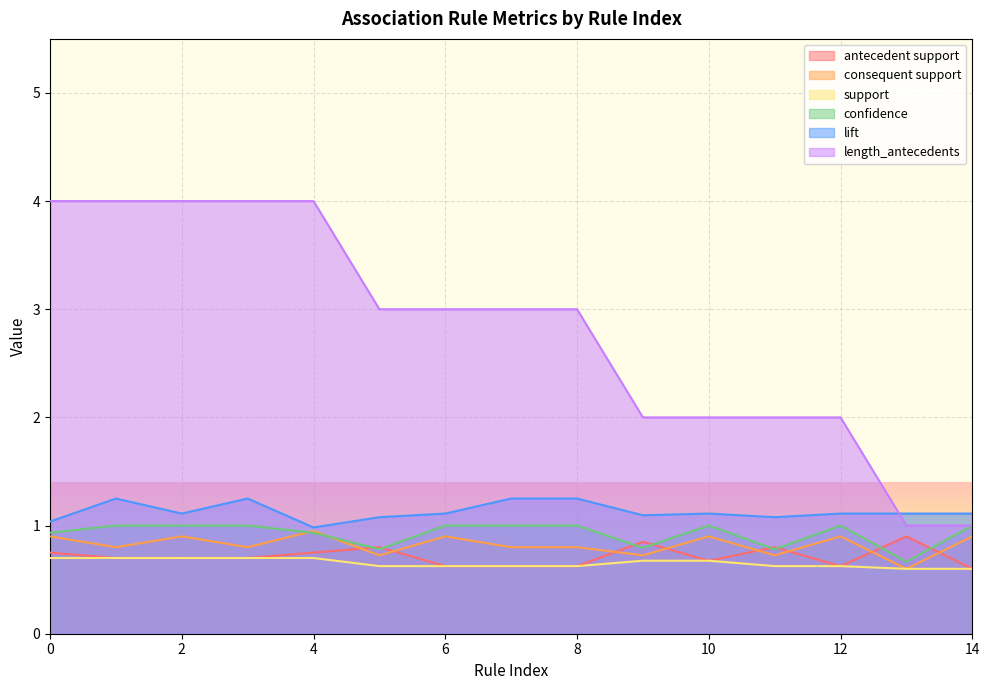

What value does the antecedent support series have at 5?

0.8